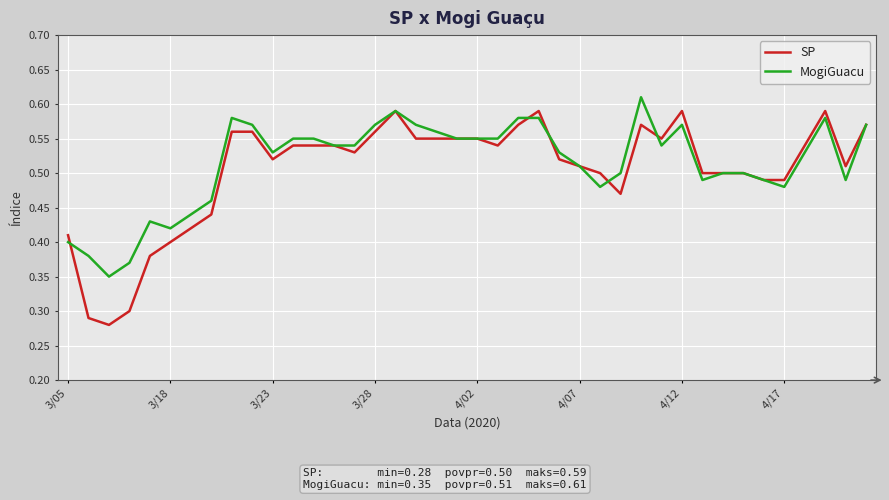

Which series has the widest spread of values?

SP